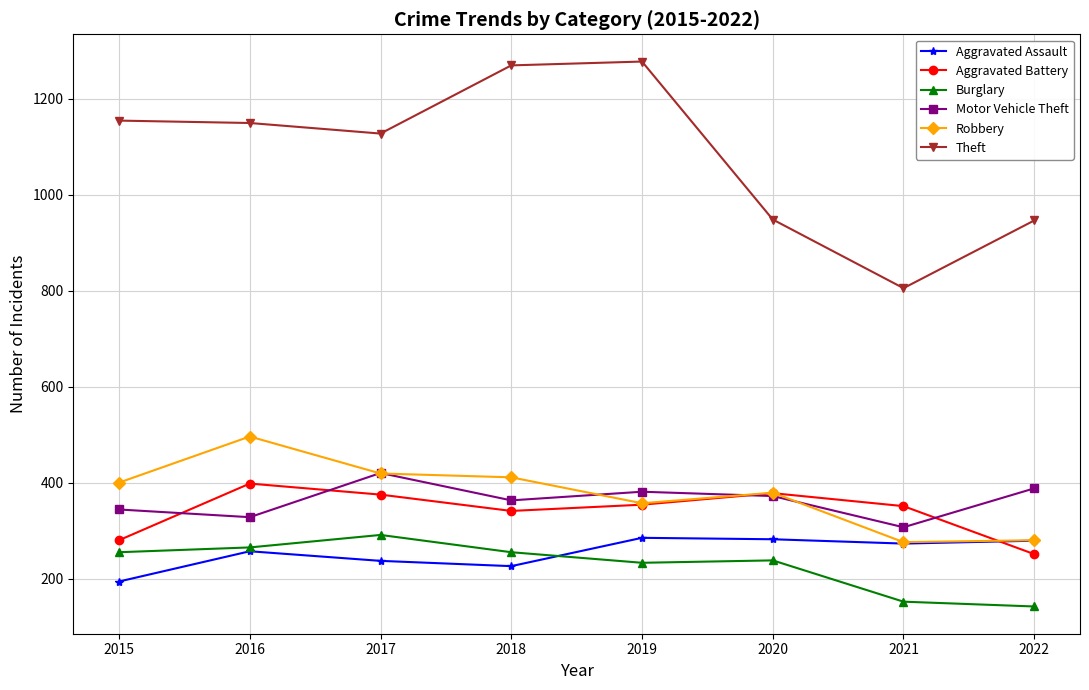

What is the greatest value displayed?

1277